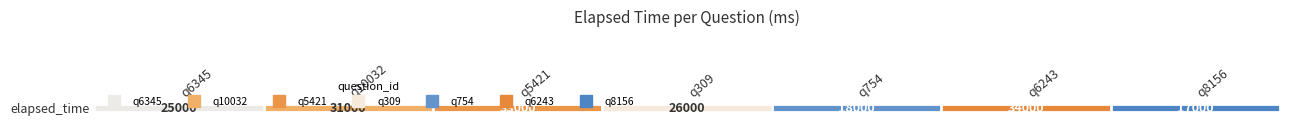

The value at q309 is 8089. True or false?

False